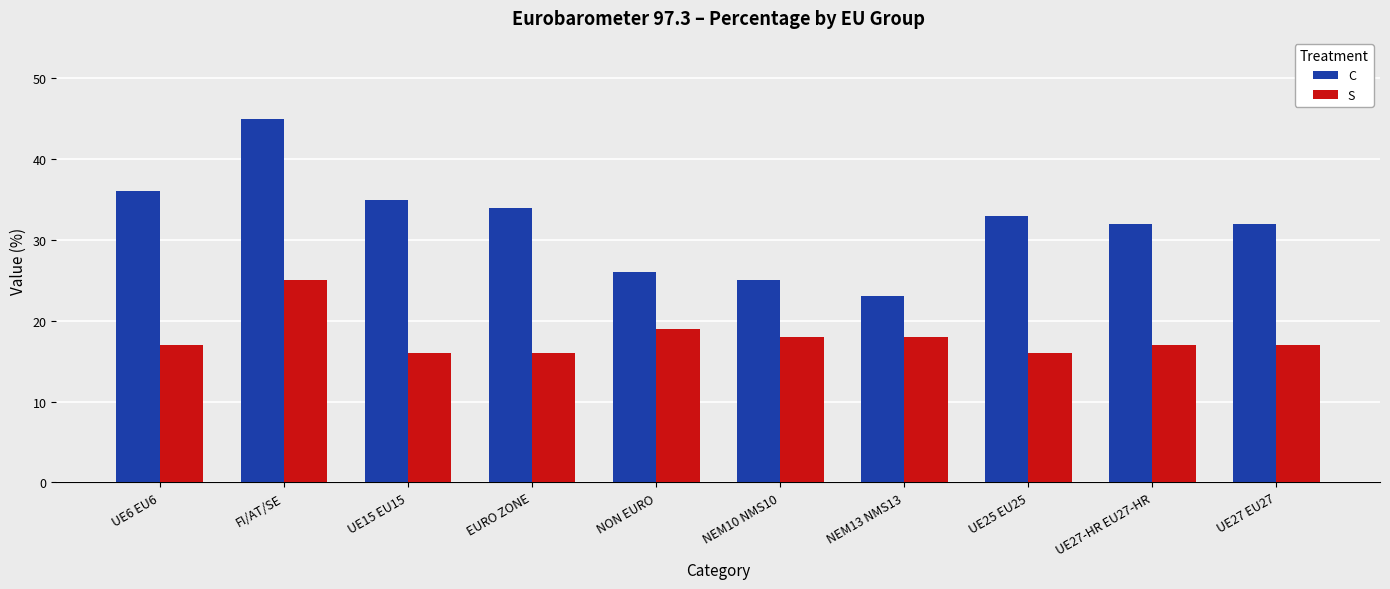

Rank the series by their average value, from lowest to highest.

S, C